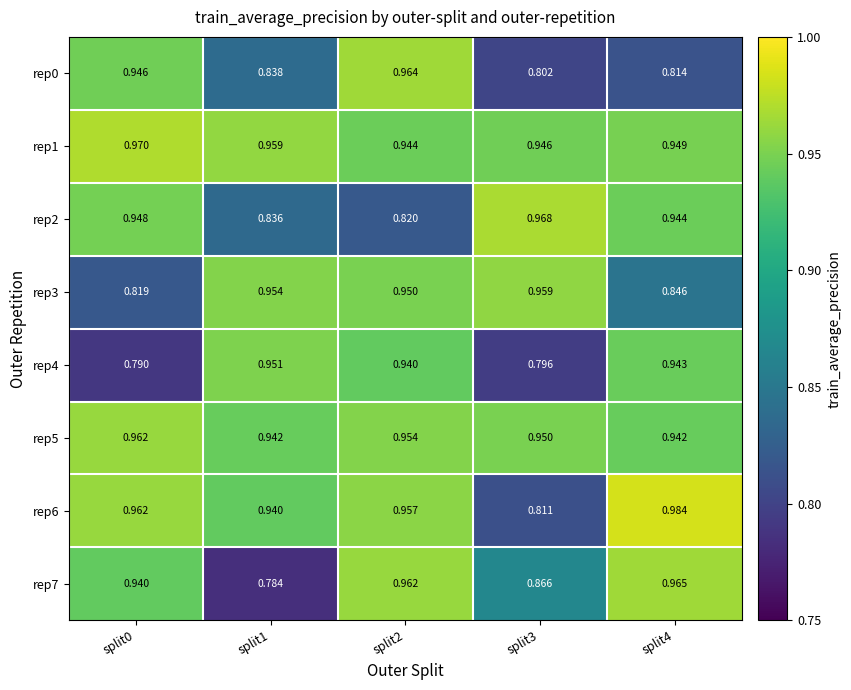

At how many categories does at least one series exceed 0?

5